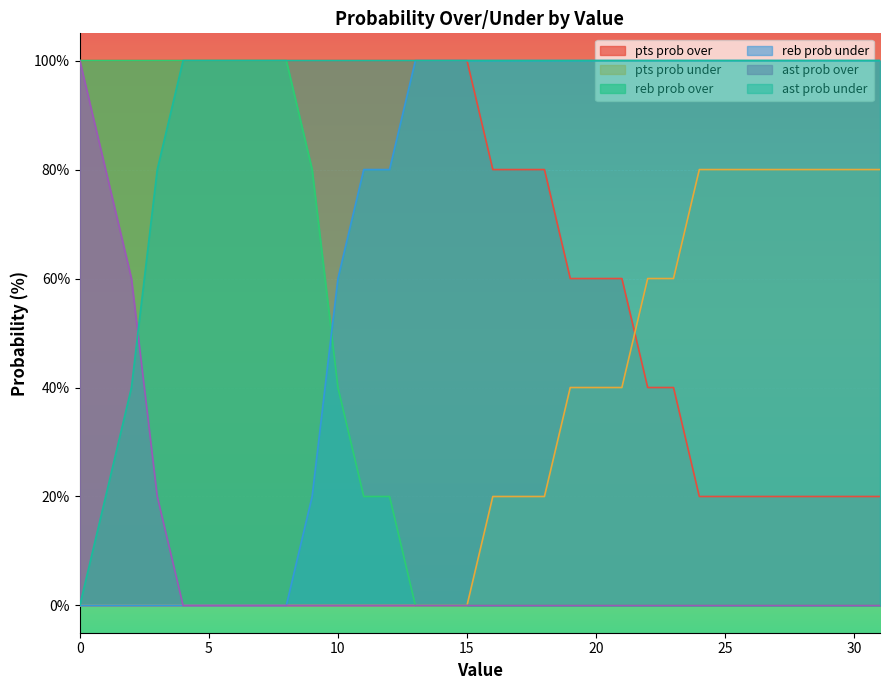

The reb prob under series shows 161 at 26. True or false?

False